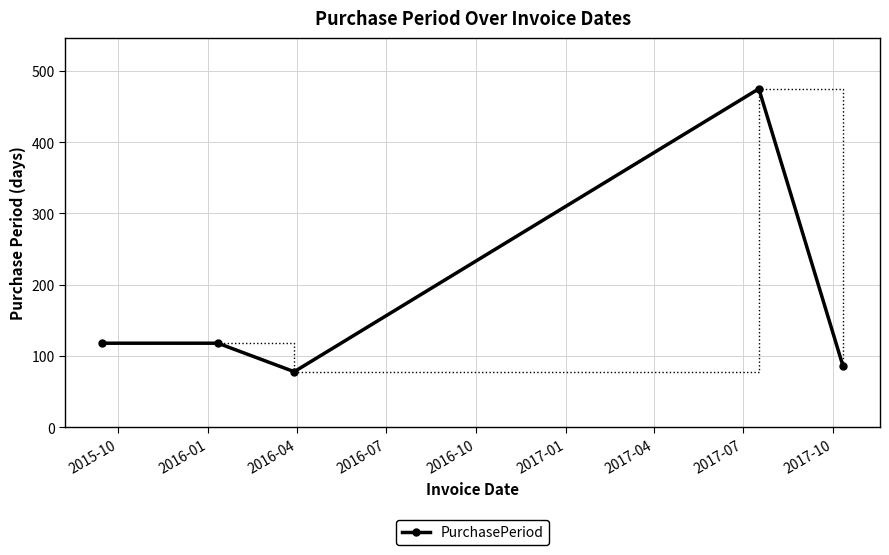

What is the greatest value displayed?

475